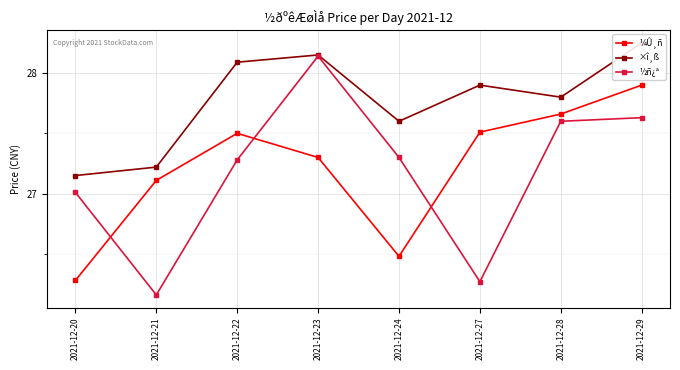

What are all the series names shown in the legend?

¼Û¸ñ, ×î¸ß, ½ñ¿ª